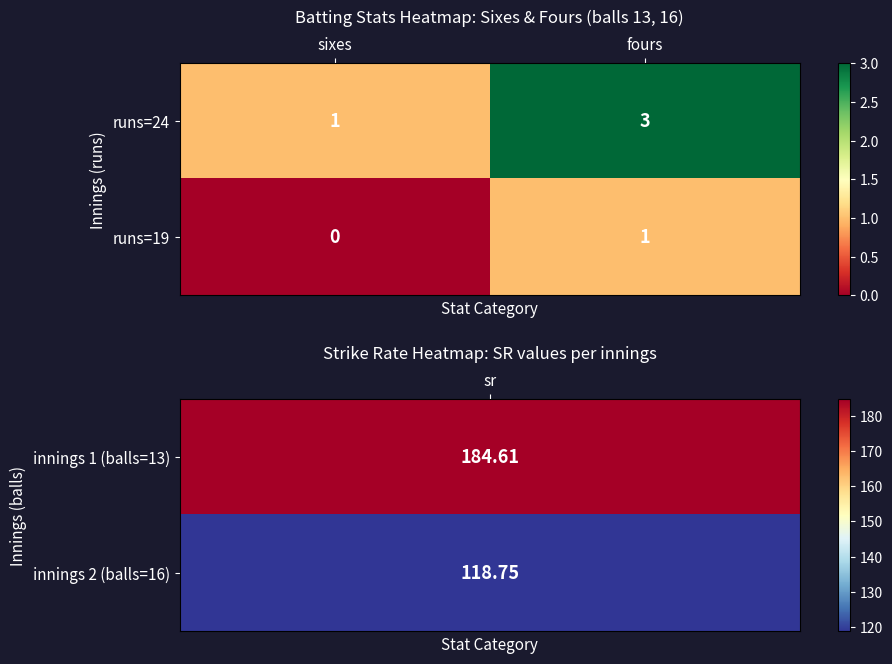

What is the total value across all series at fours?

4